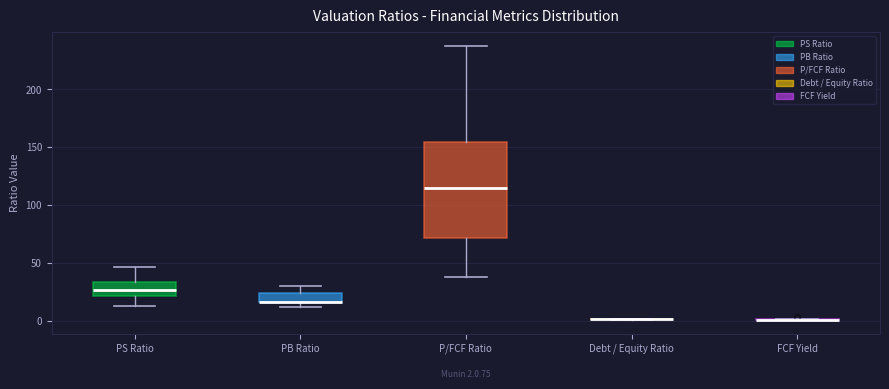

Comparing the boxes themselves (not the whiskers), which one is the tallest?

P/FCF Ratio